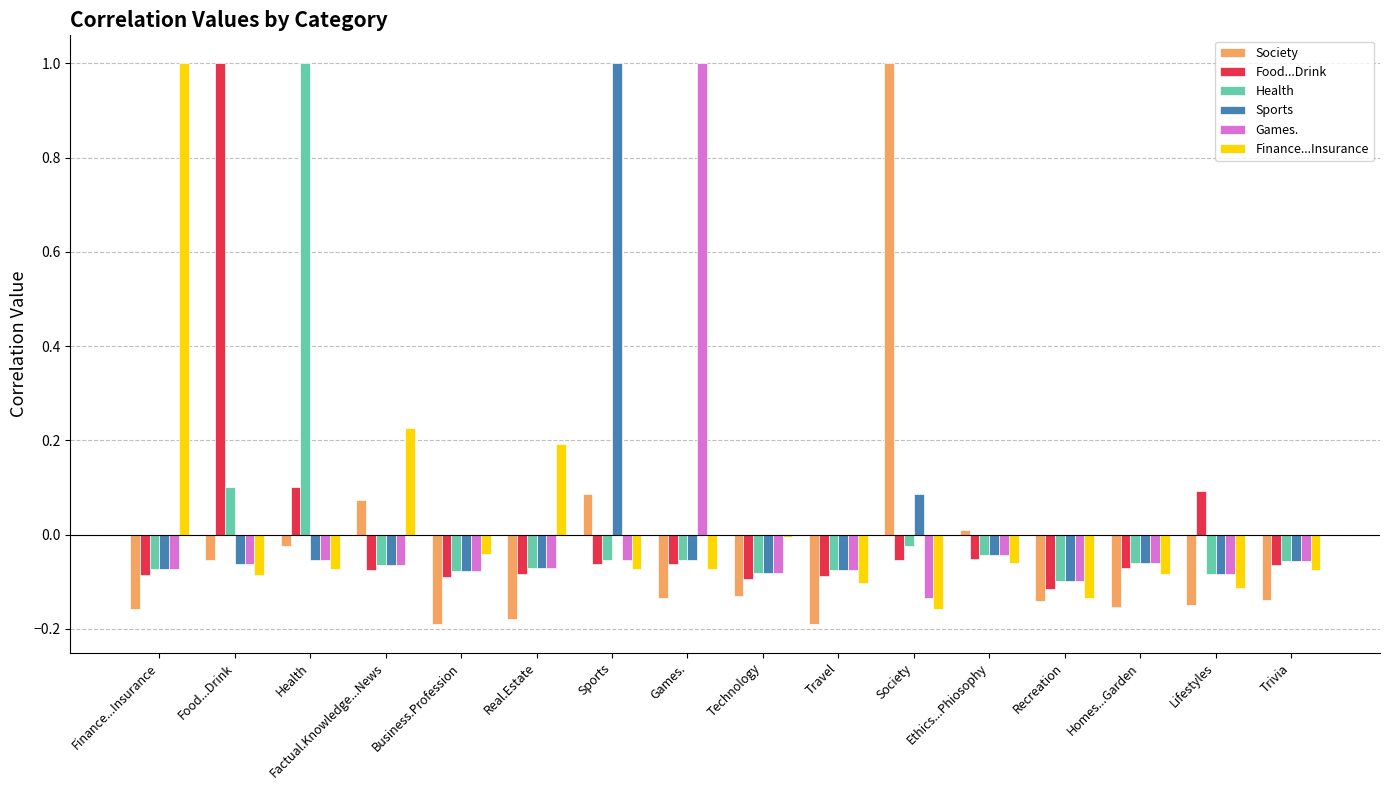

Between Factual.Knowledge...News and Recreation, which series saw the biggest shift?

Finance...Insurance